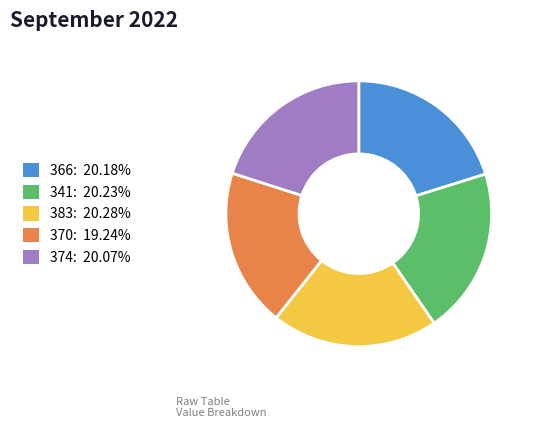

Which slice is the smallest?

370